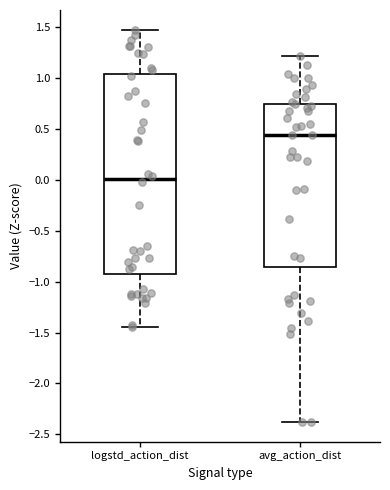

Where is the lower edge of the box for avg_action_dist on the y-axis? The values are not printed on the chart, so give them approximately, as read against the axis.

-0.85